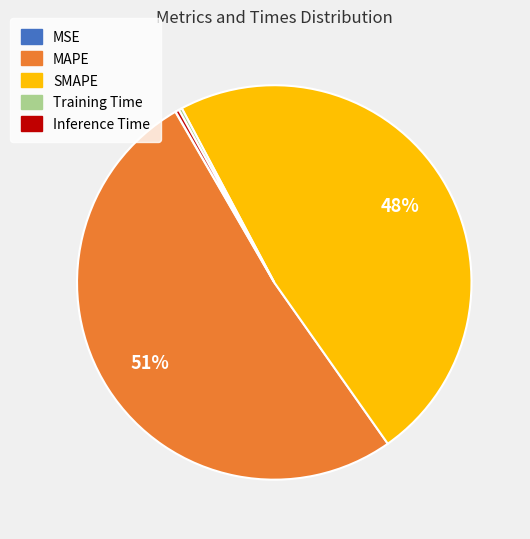

Which slice is the largest?

MAPE